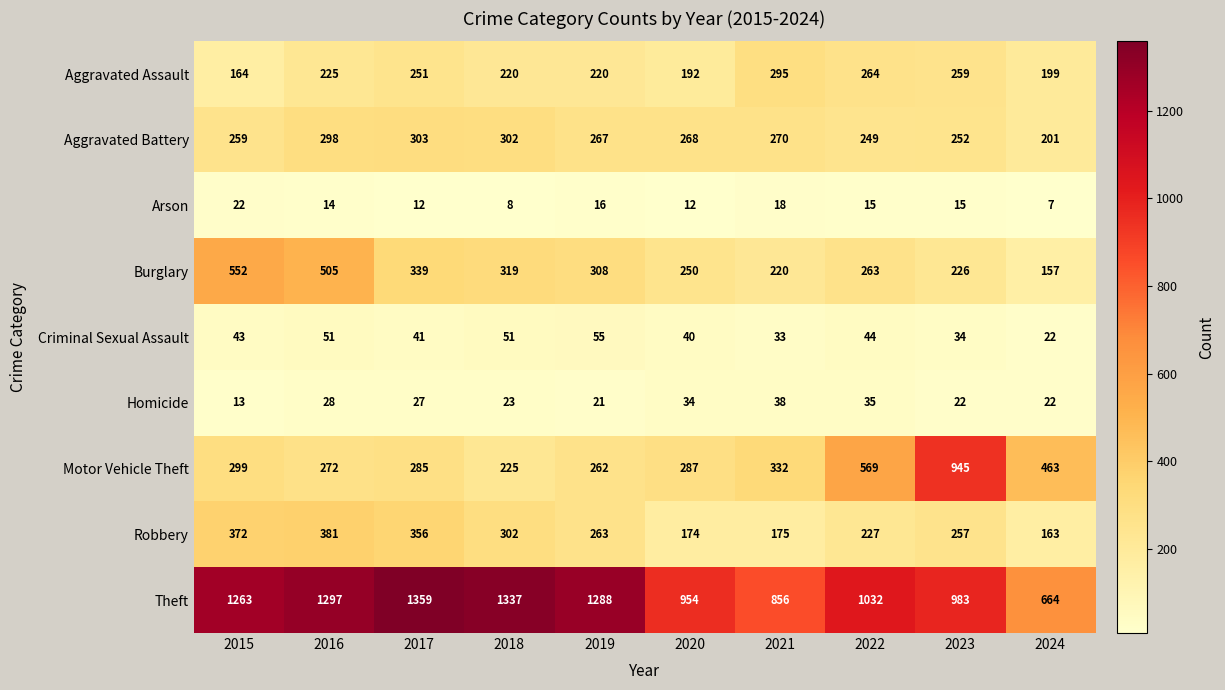

How many series are shown in this chart?

9